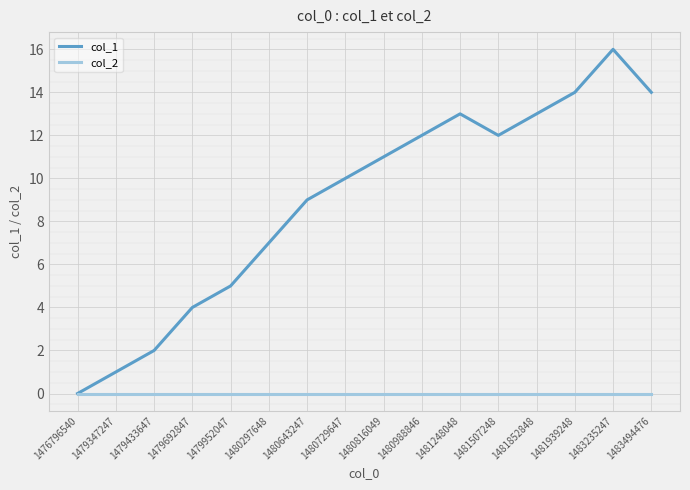

At which category is the sum across all series the highest?

1483235247